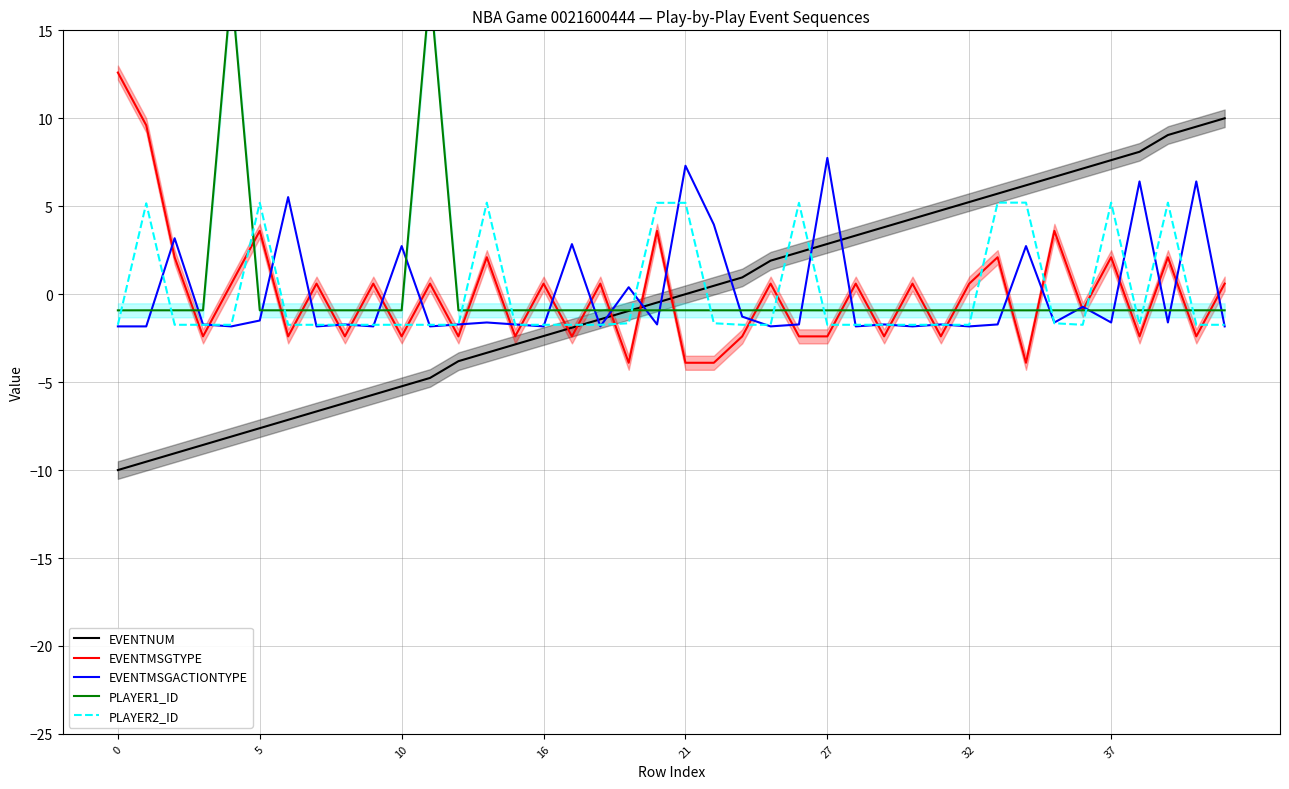

Where is EVENTNUM nearest to the value 0?

21